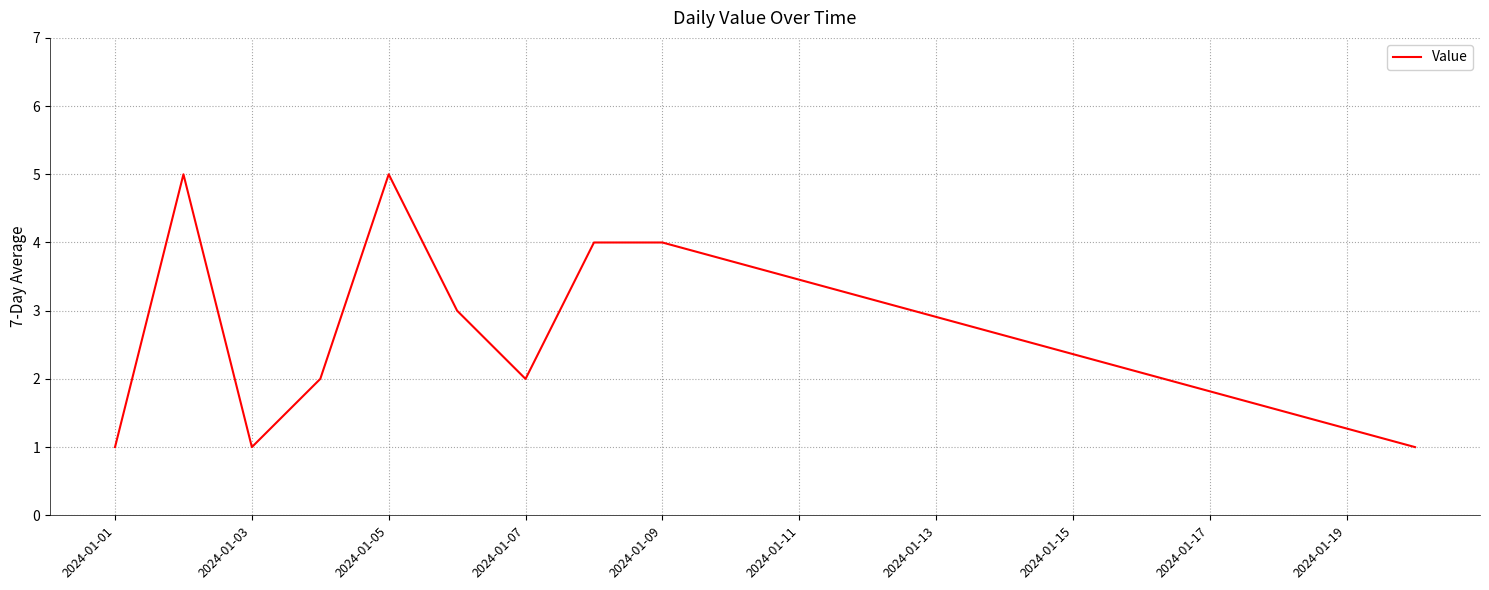

What is the smallest value displayed?

1